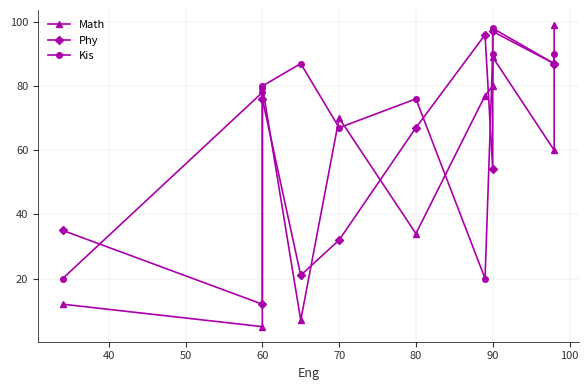

What is the label of the 7th point from the left?

90